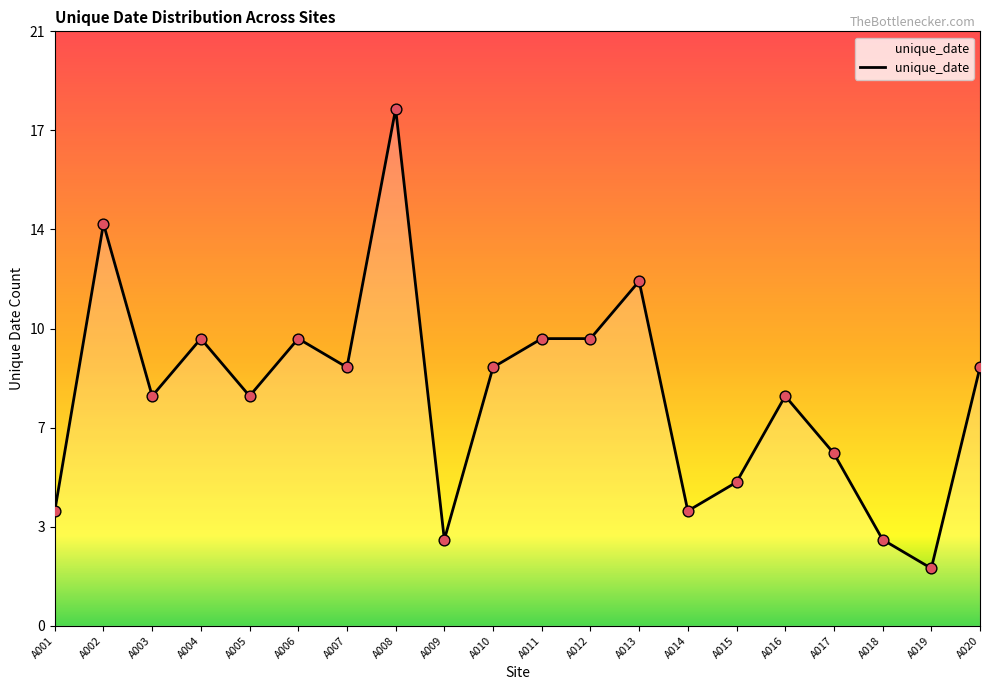

What is the change in value from A010 to A019?

-7